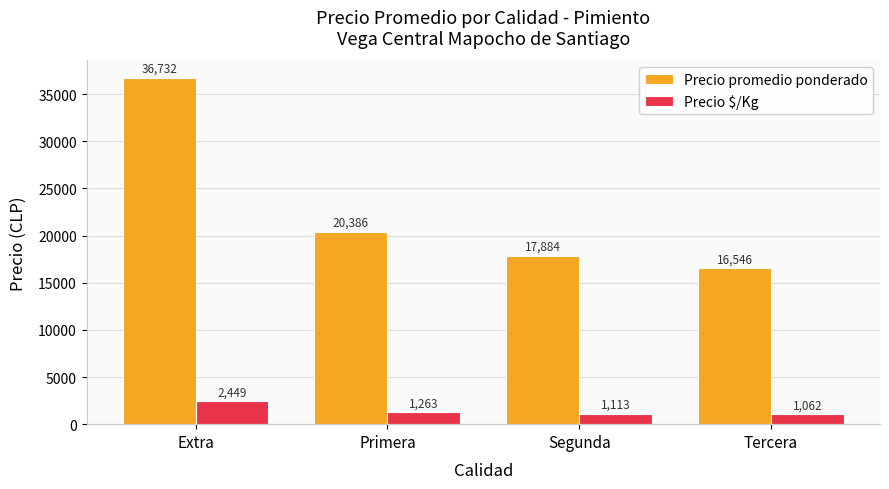

What position from the right is Extra?

4